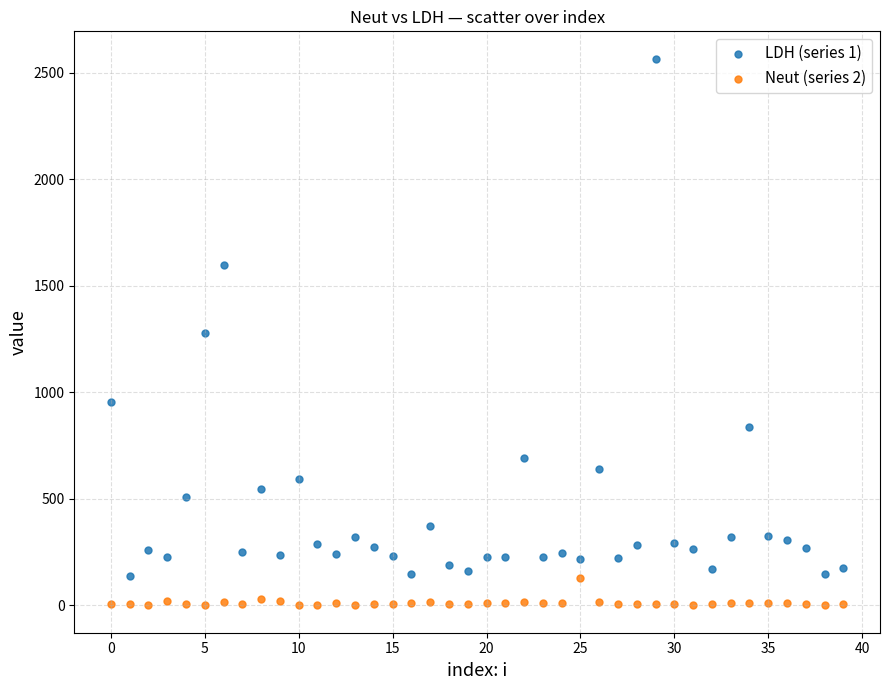

Which series reaches the maximum Y coordinate?

LDH (series 1)